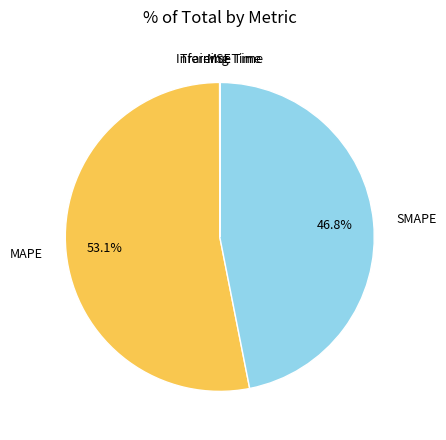

Is there any slice that represents more than half of the pie?

Yes